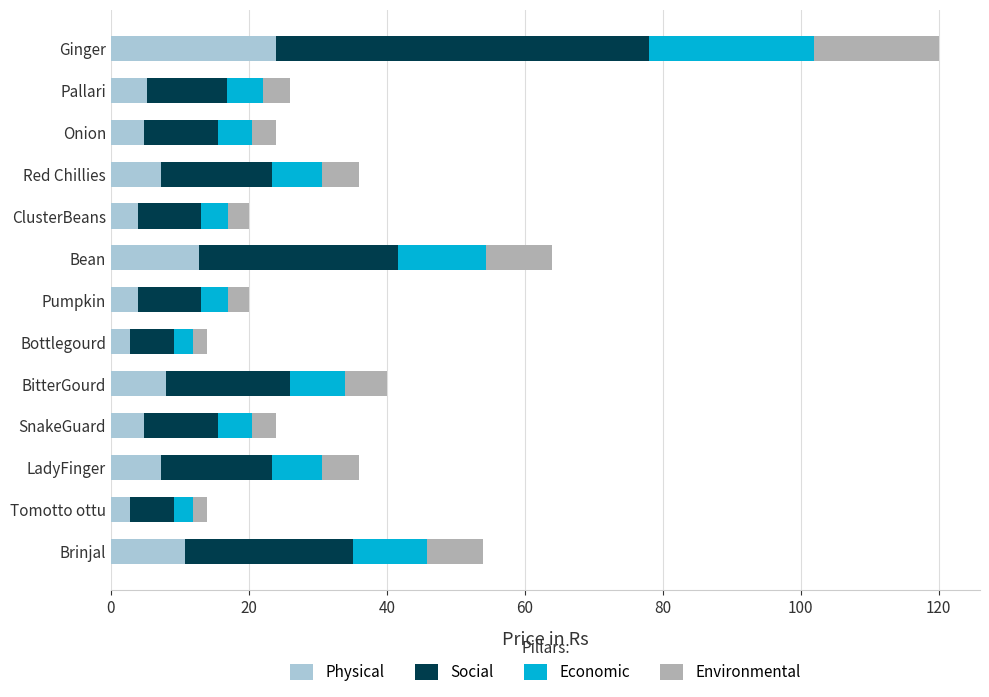

What is the average value of the Physical series?

7.6